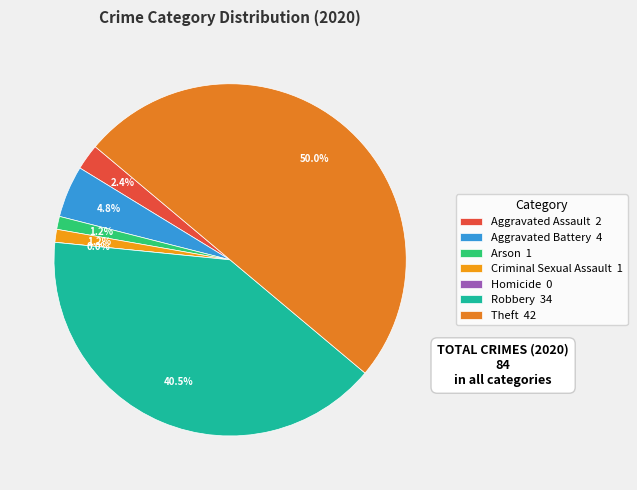

Which slice is the largest?

Theft